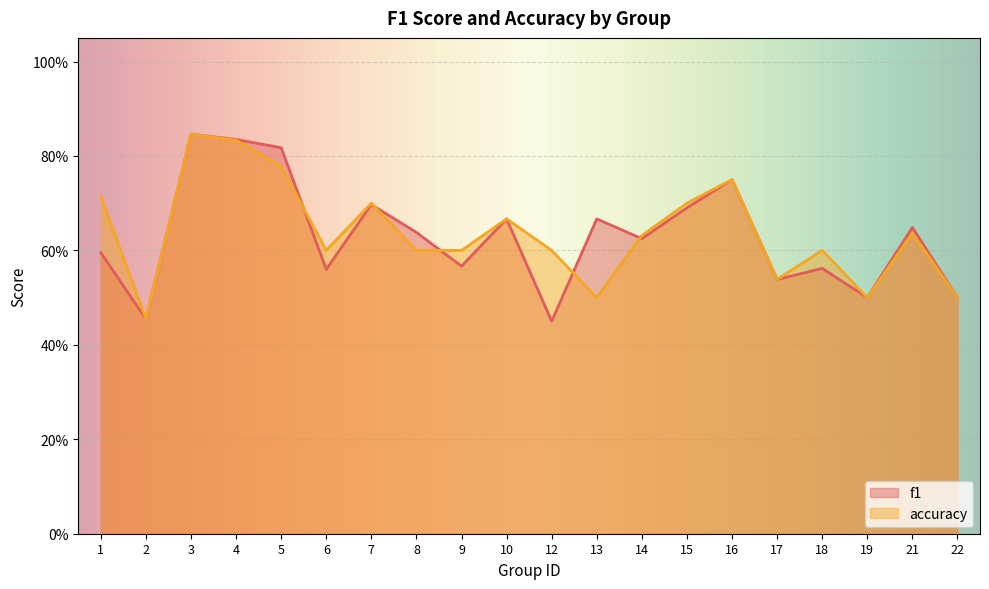

True or false: accuracy and f1 cross at least once.

True